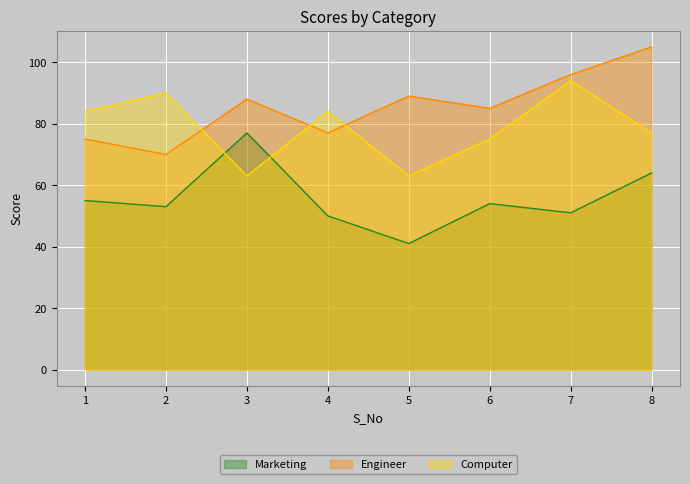

At which category is the sum across all series the highest?

8